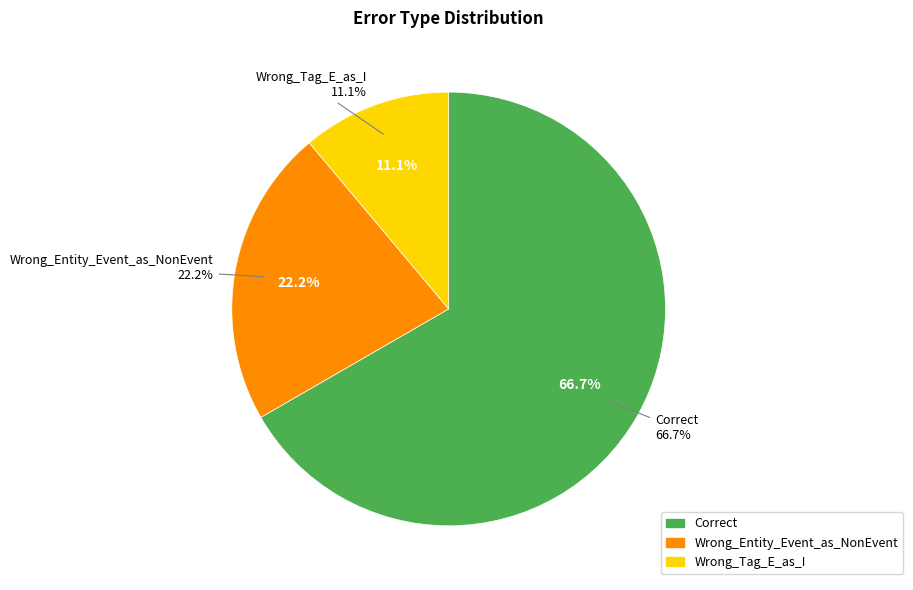

Which slice represents more than half of the pie?

Correct